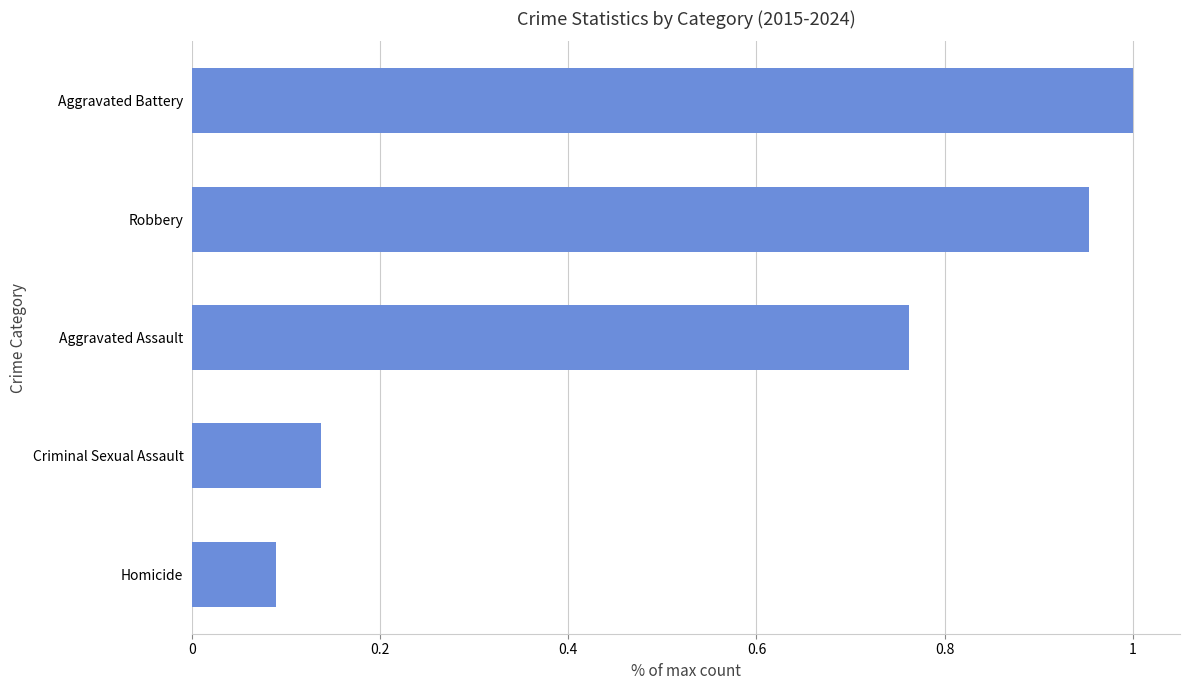

How many bars are there in total?

5